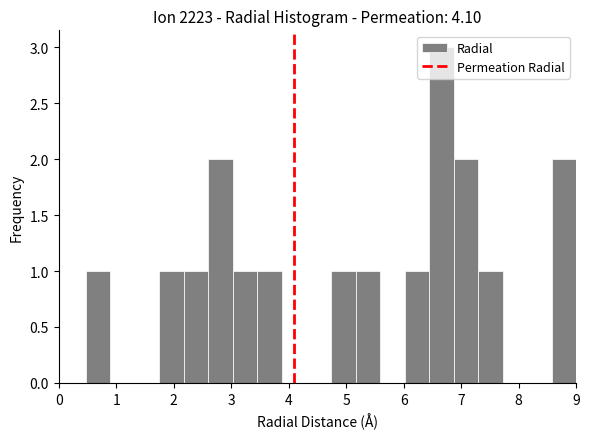

Reading left to right, transcribe this chart: for each bar, give the range it covers on the x-axis and its height. Neither the bar edges nor the heights are printed on the chart, so give them approximately, as read against the axes.

0.5 to 0.9: 1
0.9 to 1.3: 0
1.3 to 1.8: 0
1.8 to 2.2: 1
2.2 to 2.6: 1
2.6 to 3.0: 2
3.0 to 3.5: 1
3.5 to 3.9: 1
3.9 to 4.3: 0
4.3 to 4.7: 0
4.7 to 5.2: 1
5.2 to 5.6: 1
5.6 to 6.0: 0
6.0 to 6.4: 1
6.4 to 6.9: 3
6.9 to 7.3: 2
7.3 to 7.7: 1
7.7 to 8.1: 0
8.1 to 8.6: 0
8.6 to 9.0: 2